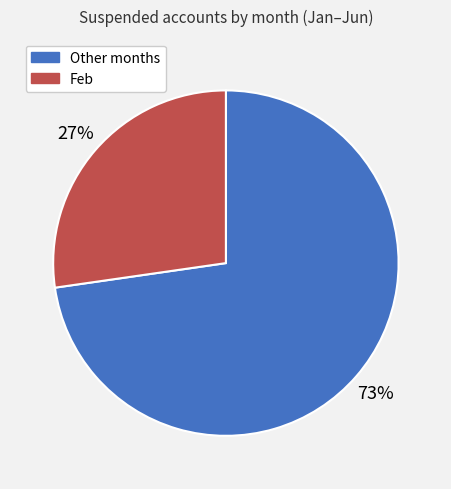

Does any single category account for the majority?

Yes